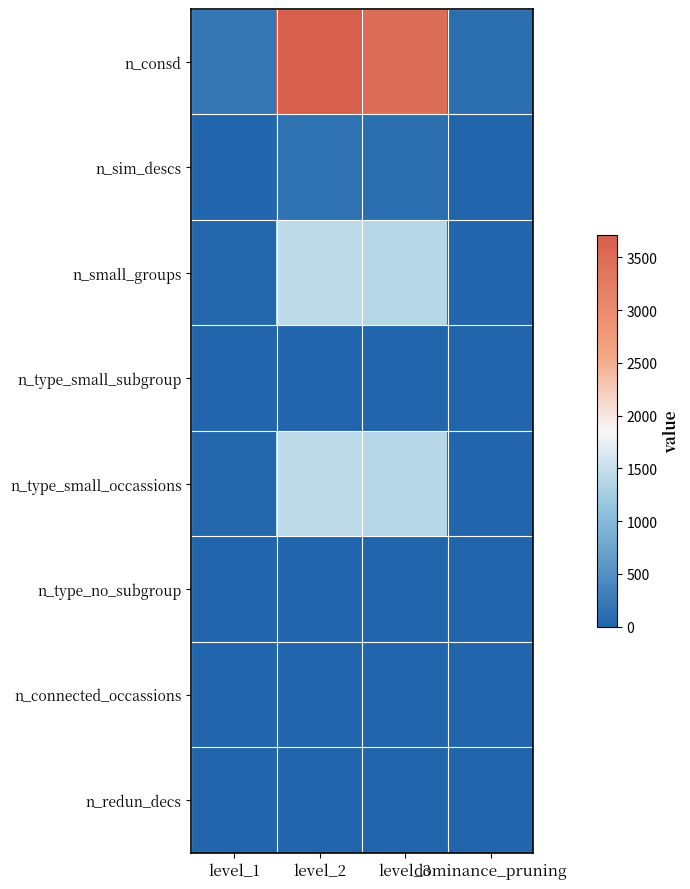

At which category is the sum across all series the highest?

level_2